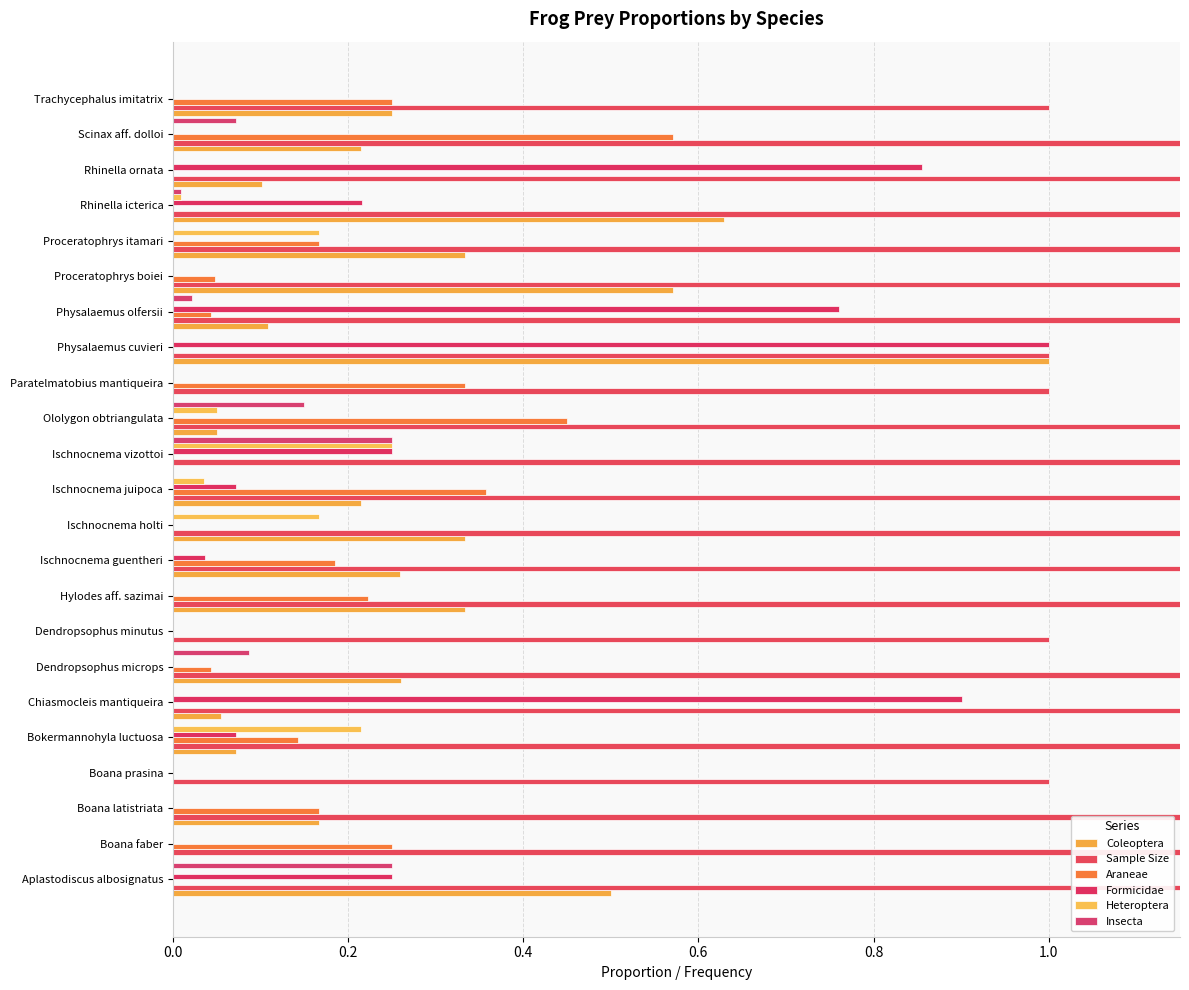

Which series has the widest spread of values?

Sample Size